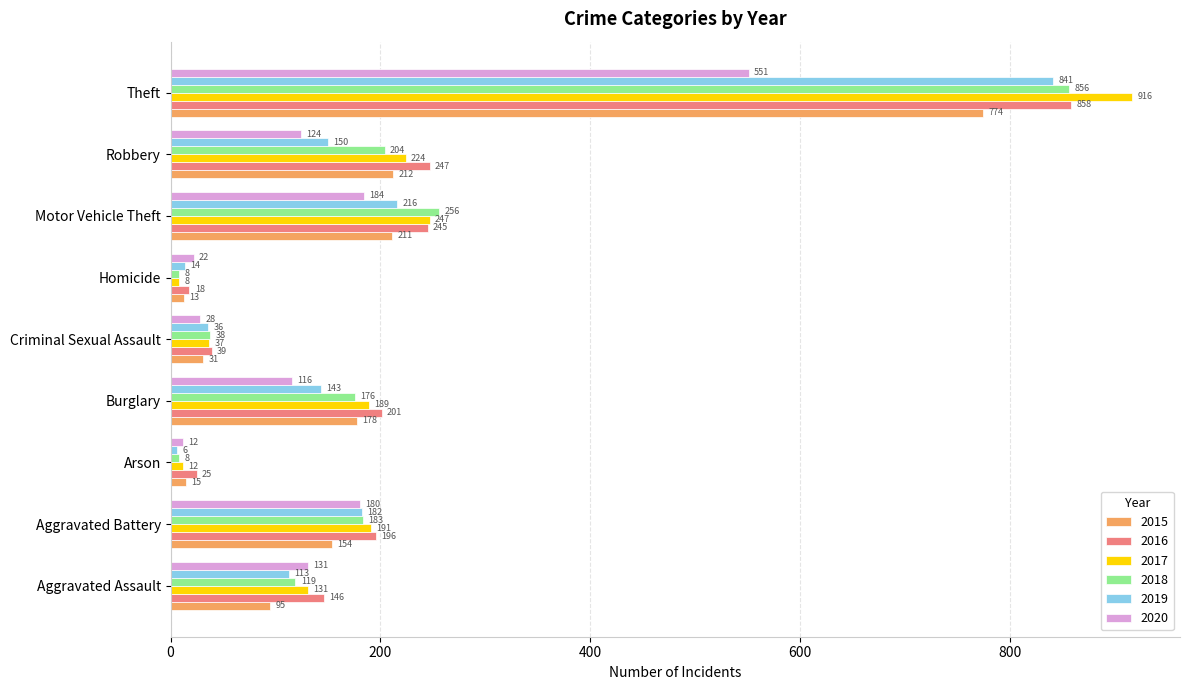

True or false: 2018 has a value of 119 at Aggravated Assault.

True